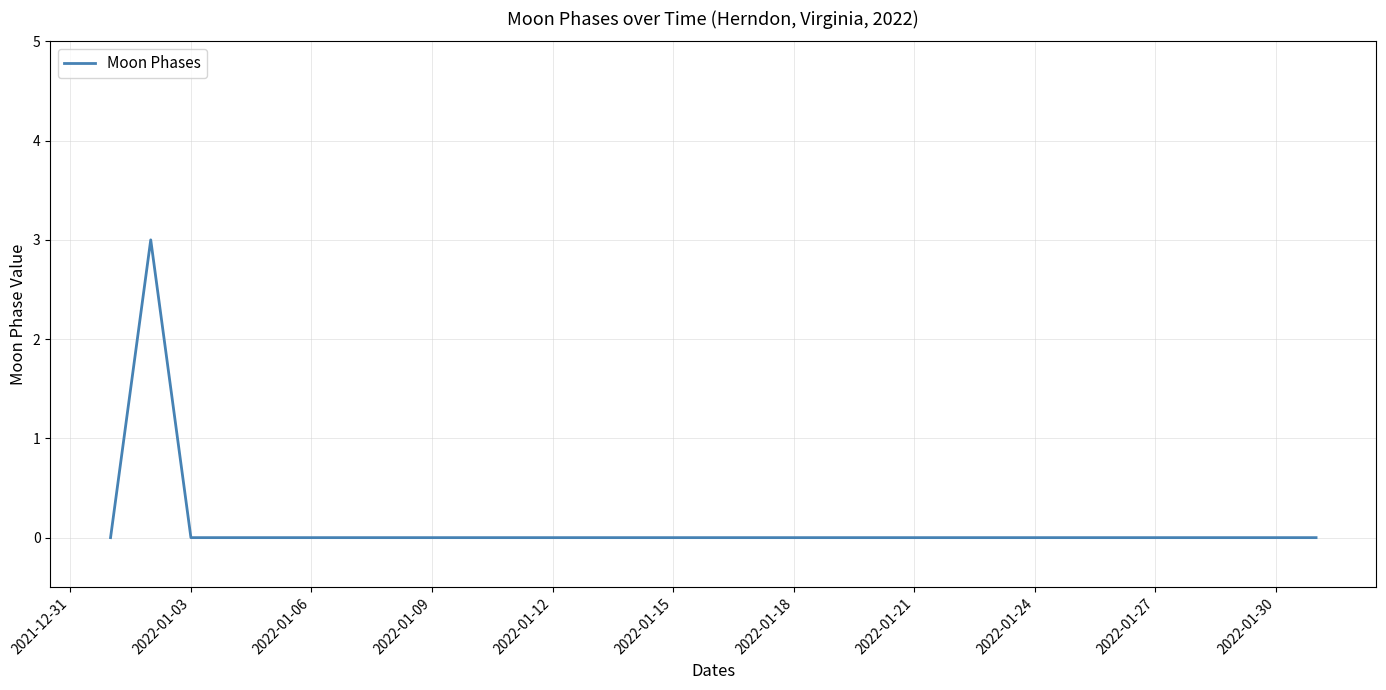

What is the greatest value displayed?

3